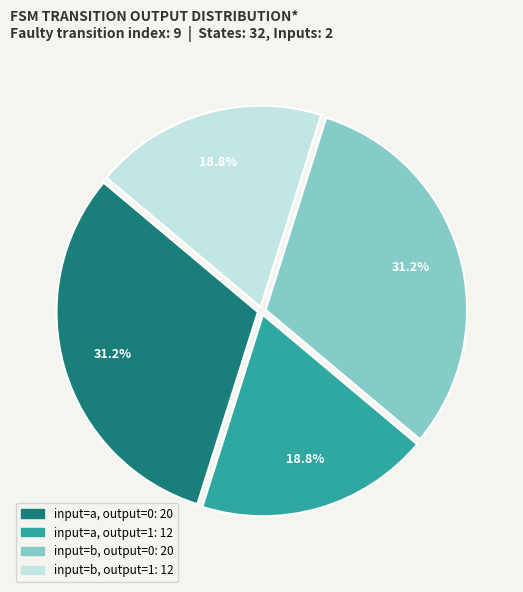

Is there any slice that represents more than half of the pie?

No